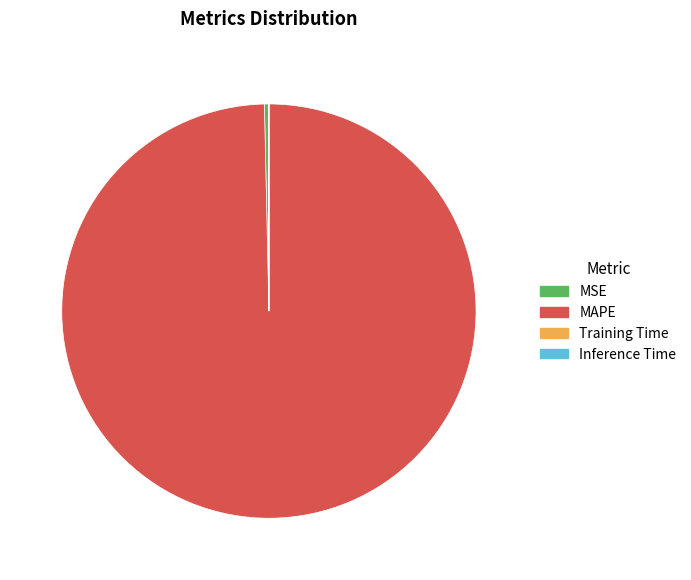

The MAPE slice represents 100% of the pie. True or false?

True